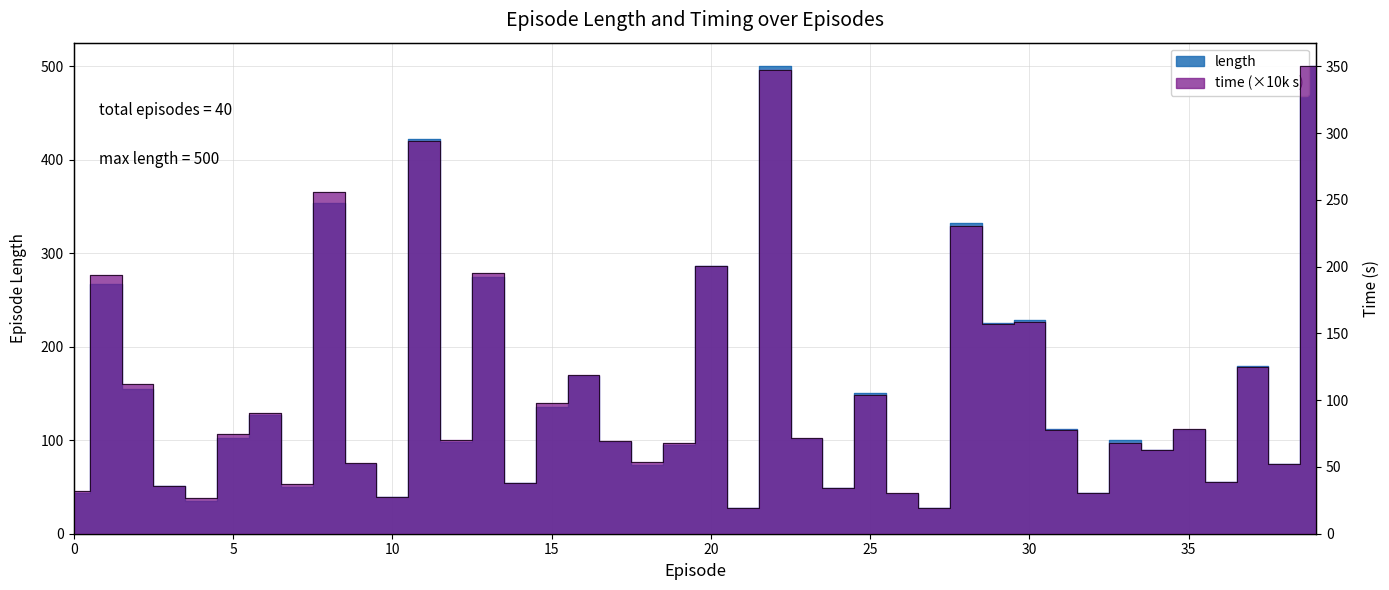

What is the difference between the maximum and minimum values in the length series?

473.0